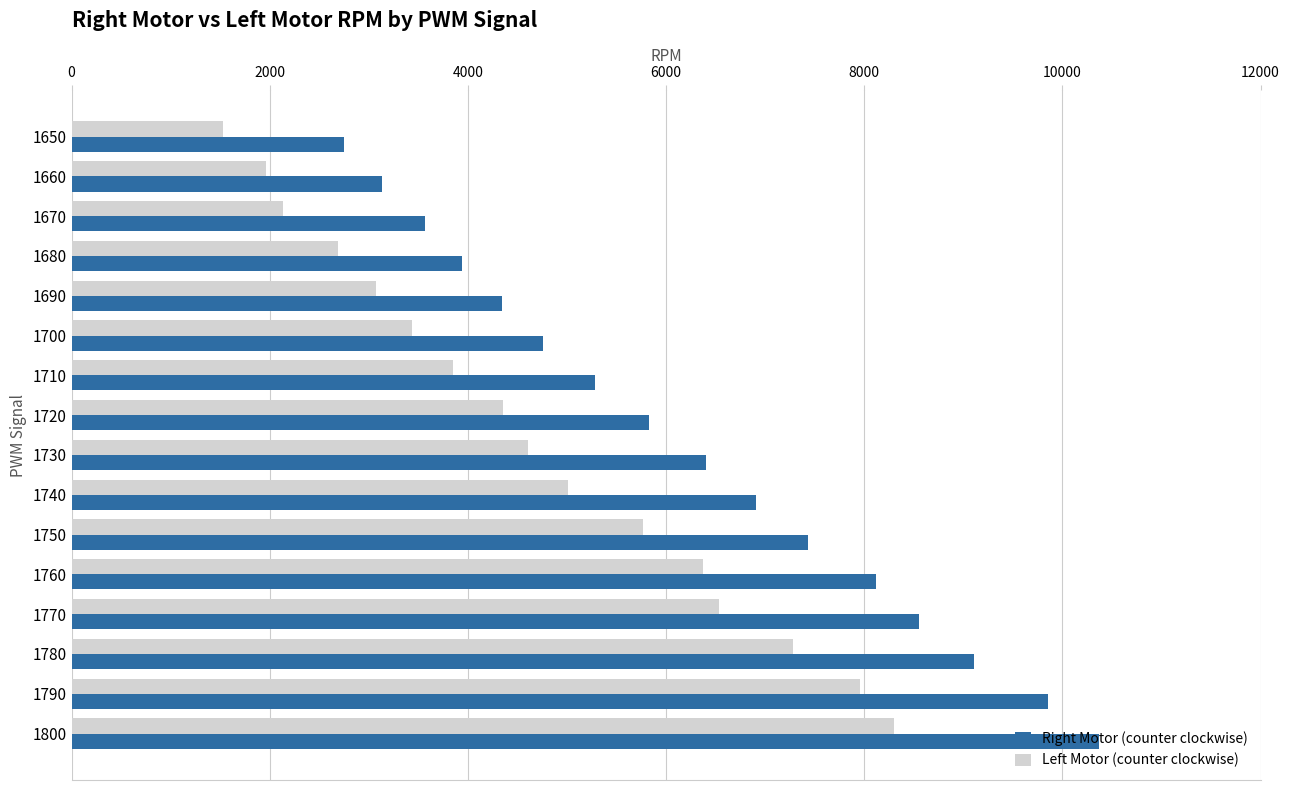

Which series has the largest total across all categories?

Right Motor (counter clockwise)